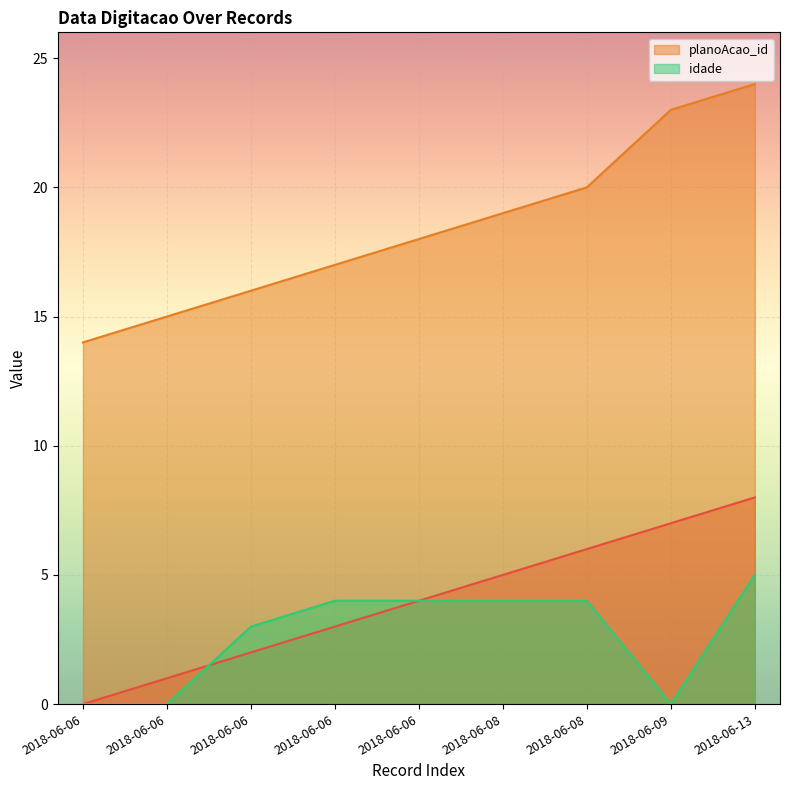

True or false: _NúmLinha has more than 1 points higher than both neighbors.

False